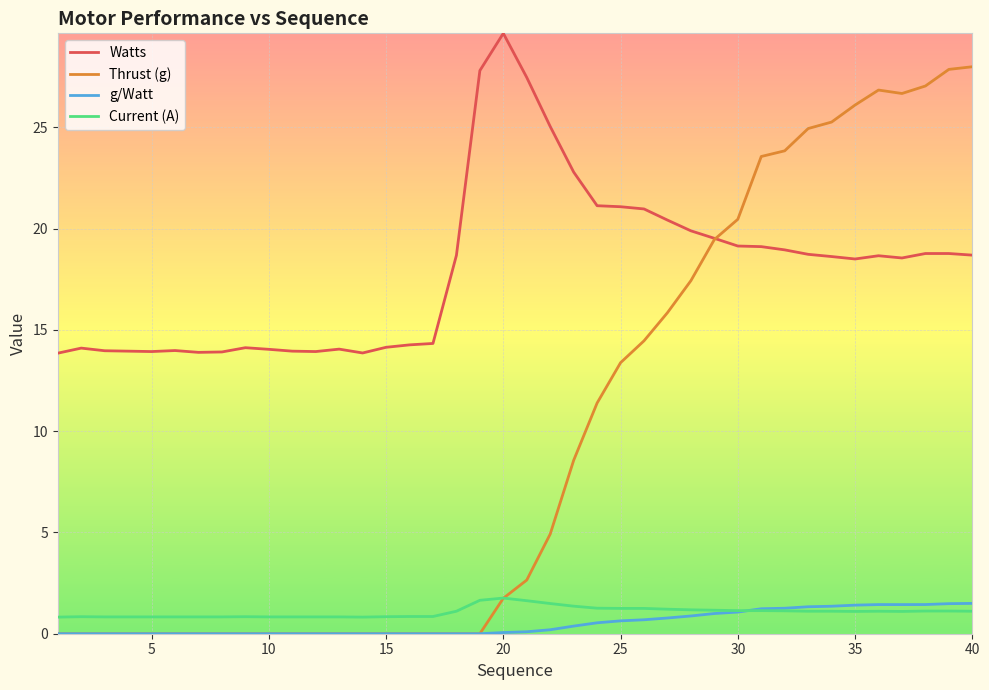

Which series has the largest total across all categories?

Watts